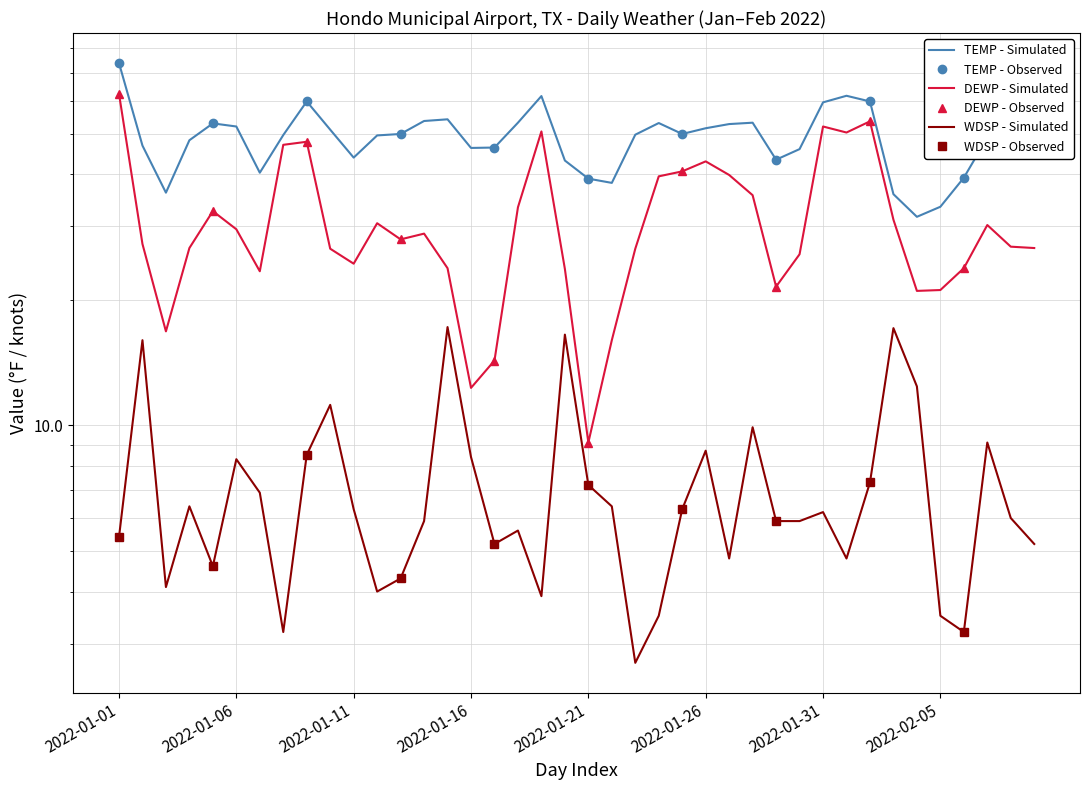

What value does the DEWP series have at 2022-01-01?

62.3